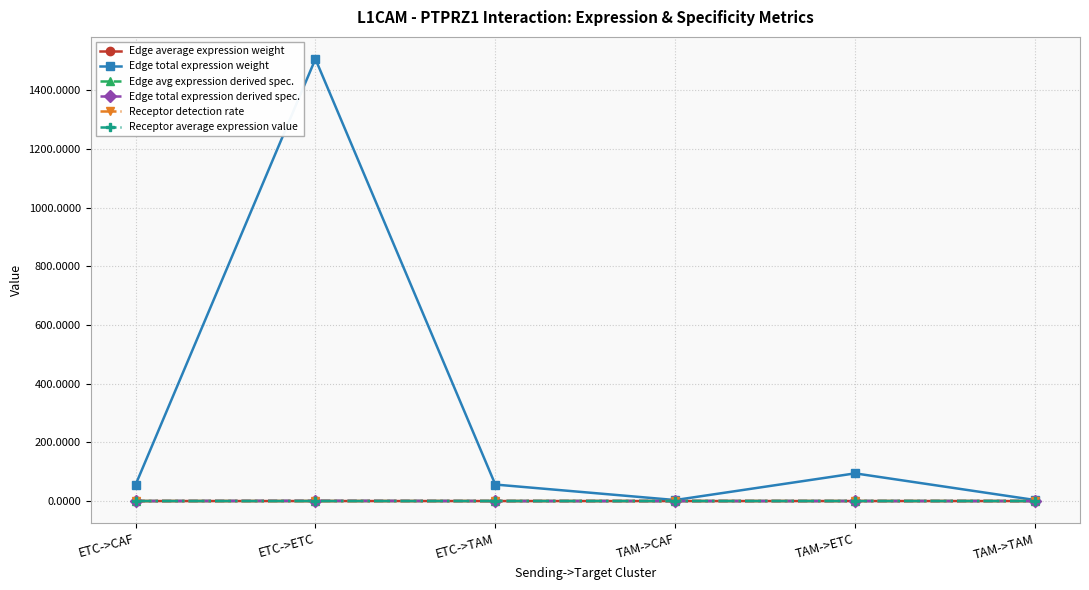

What is the label of the 2nd point from the right?

TAM->ETC